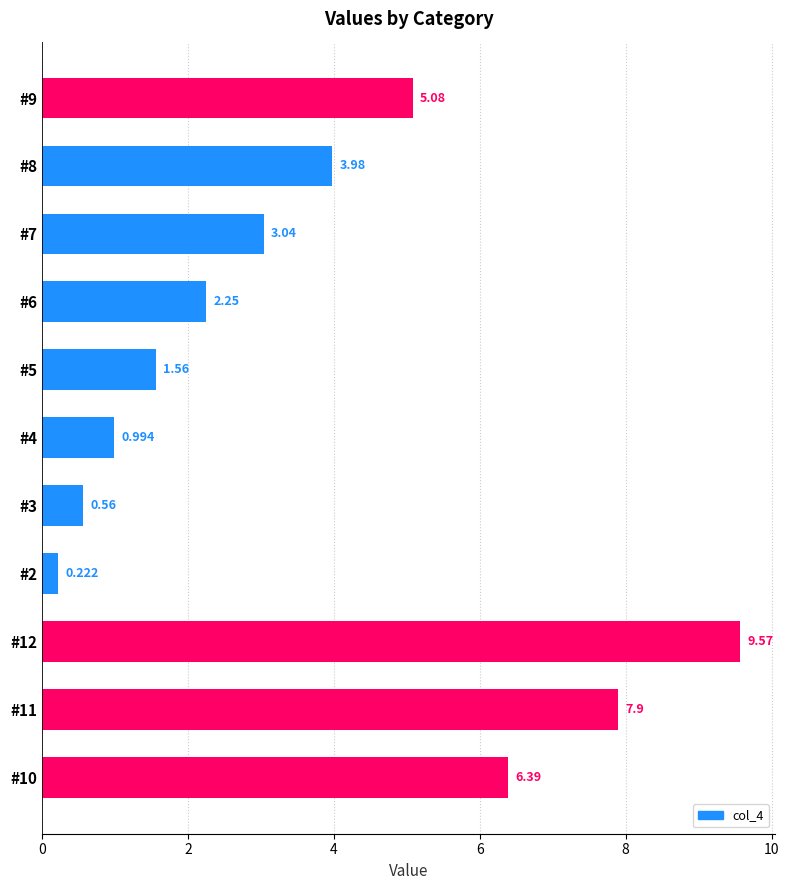

List the labels in order of value, largest first.

#12, #11, #10, #9, #8, #7, #6, #5, #4, #3, #2